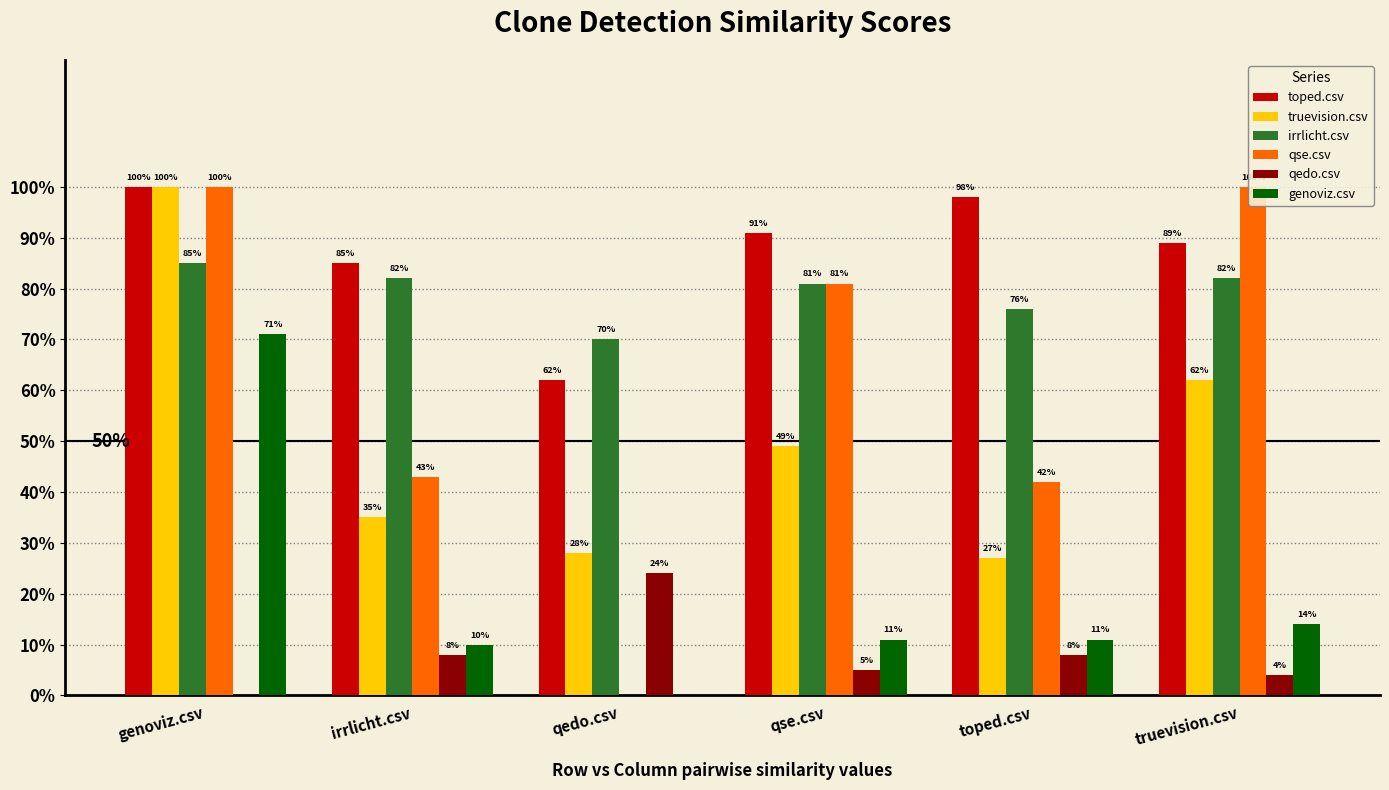

The qedo.csv series shows 0.1 at qse.csv. True or false?

False